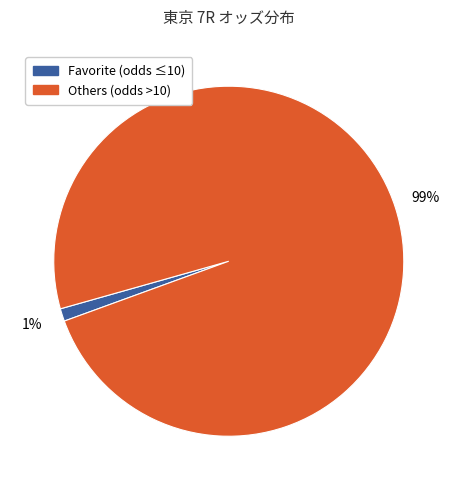

Is there a majority slice in this chart?

Yes